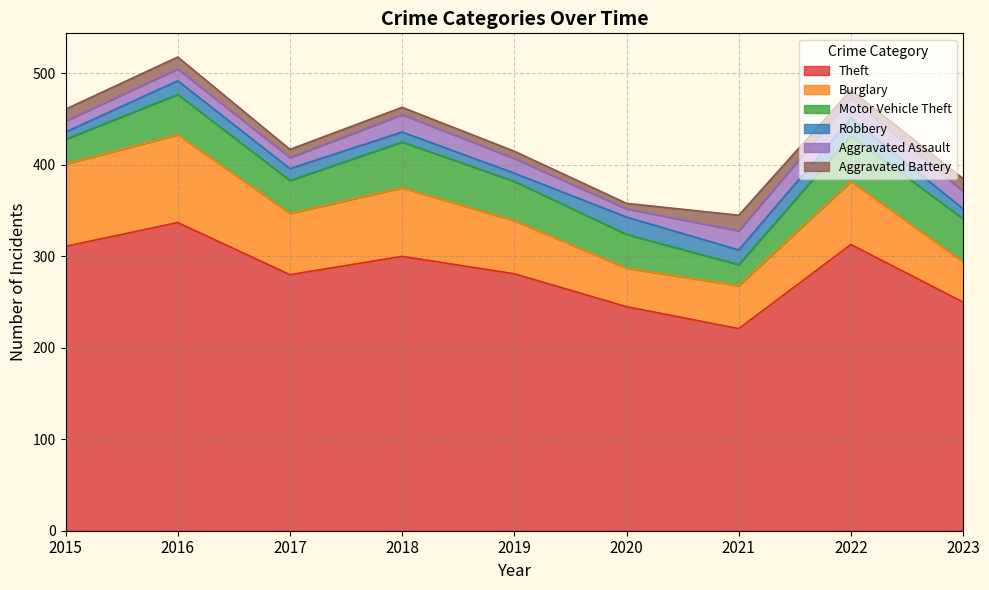

What is the sum of the Aggravated Battery values at 2021 and 2017?

26